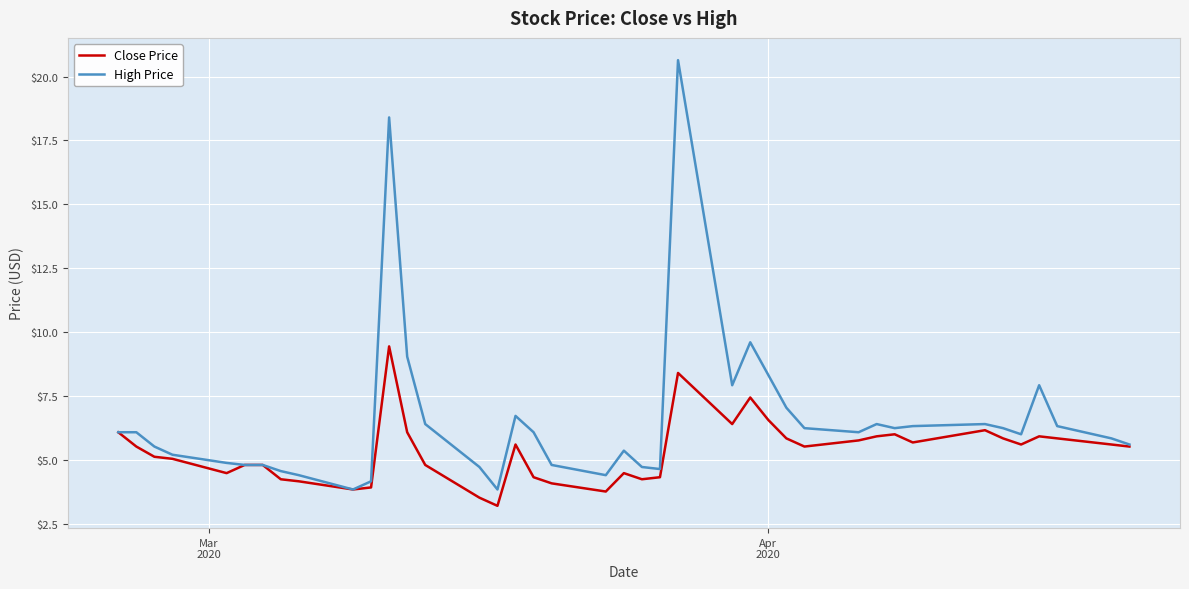

List the series in order of their peak value, lowest first.

Close Price, High Price